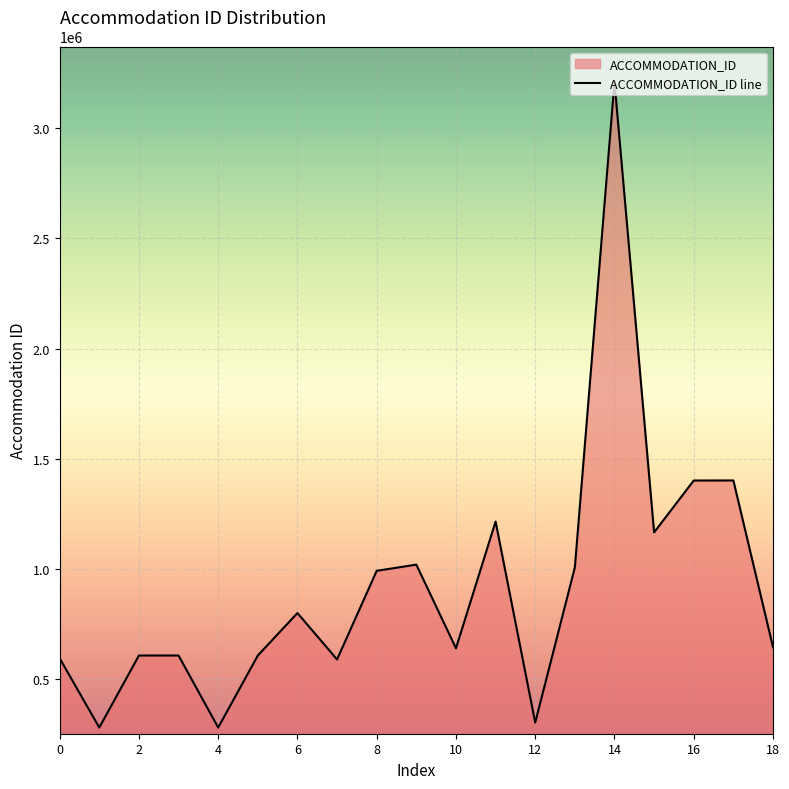

What is the smallest value displayed?

279419